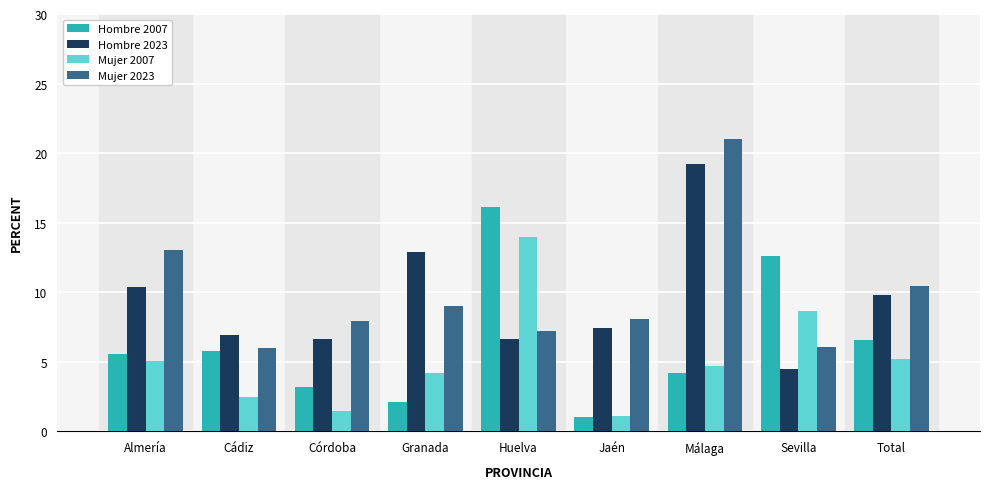

Which category has the highest value in the Mujer 2007 series?

Huelva